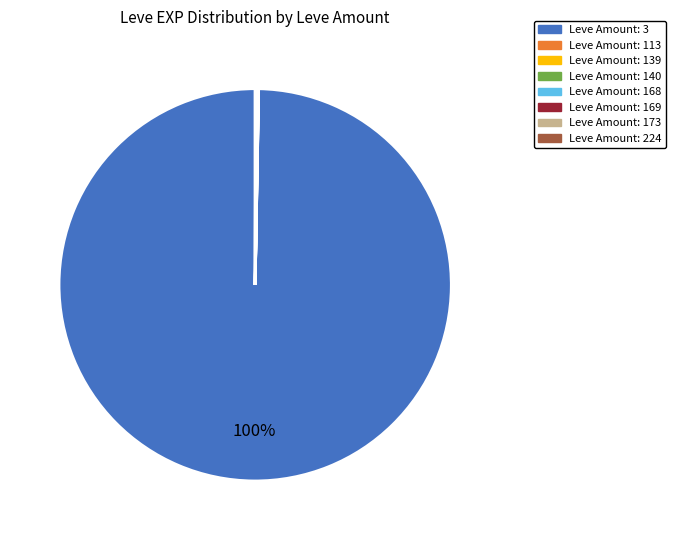

Does any single category account for the majority?

Yes